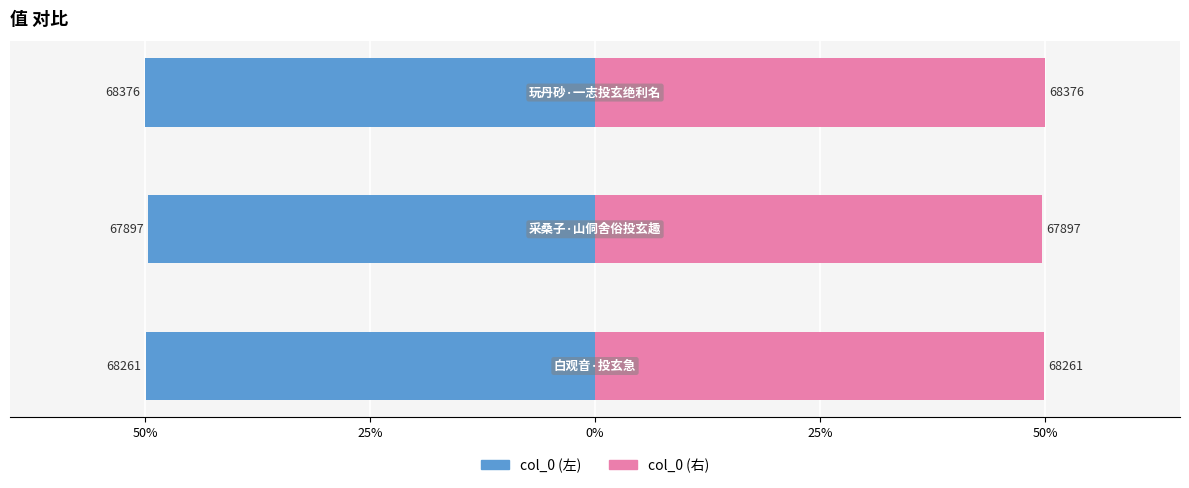

What is the label of the 2nd bar from the right?

采桑子·山侗舍俗投玄趣